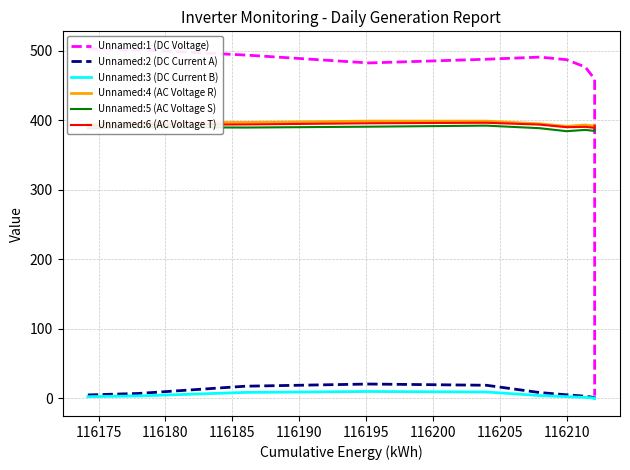

Which series has the largest range (max minus min)?

Unnamed:1 (DC Voltage)